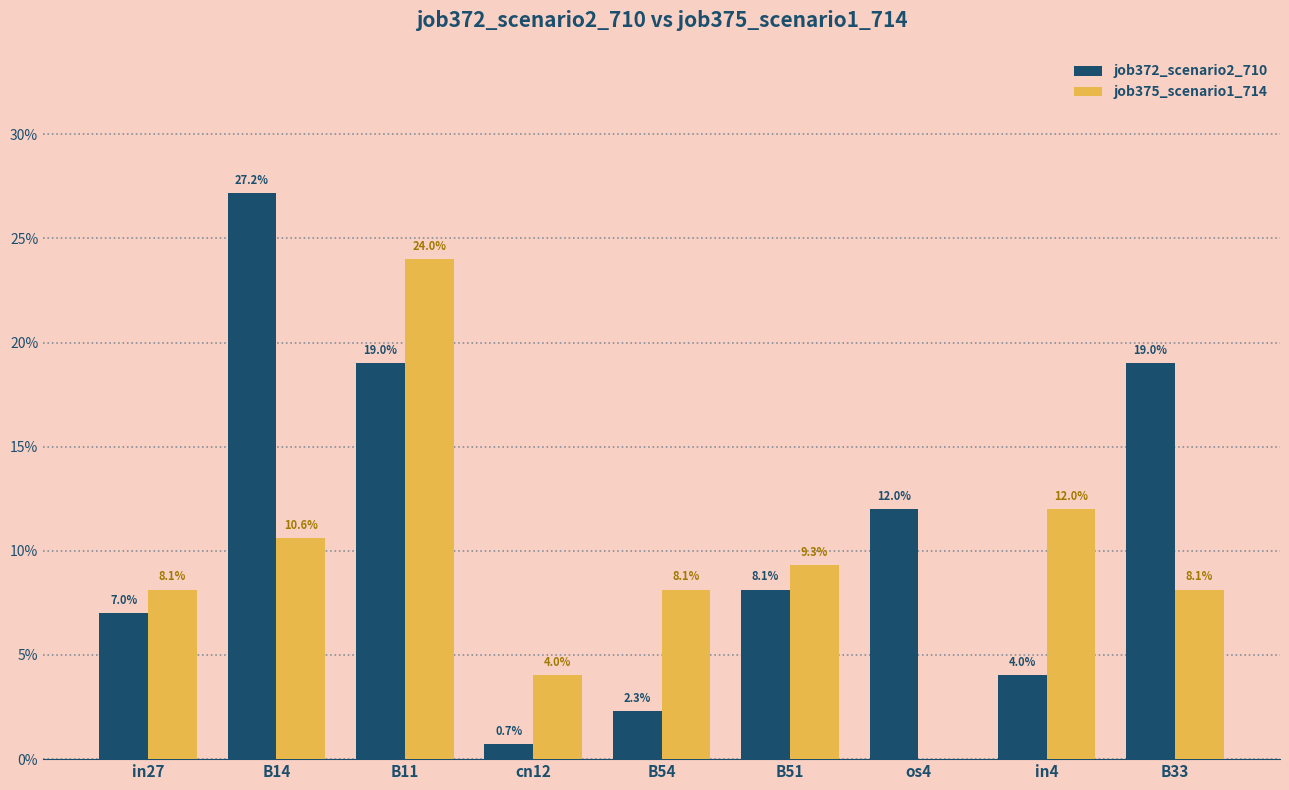

Does the chart contain stacked bars?

No